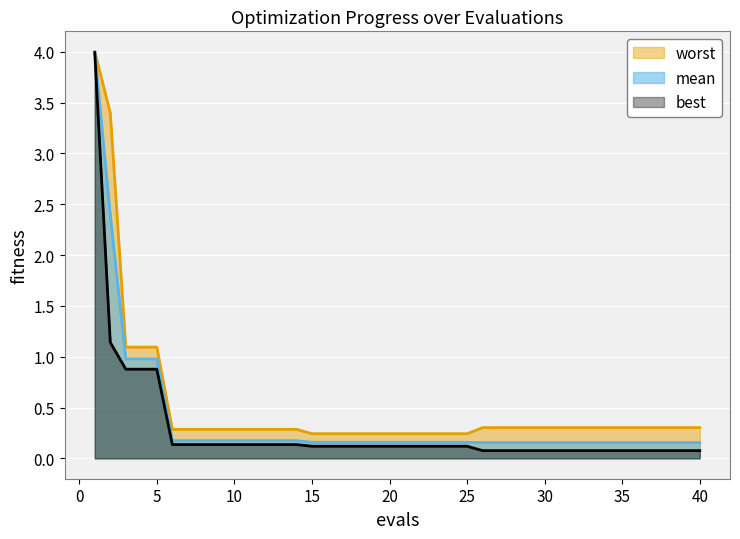

What is the sum of the best values at 21 and 28?

0.2